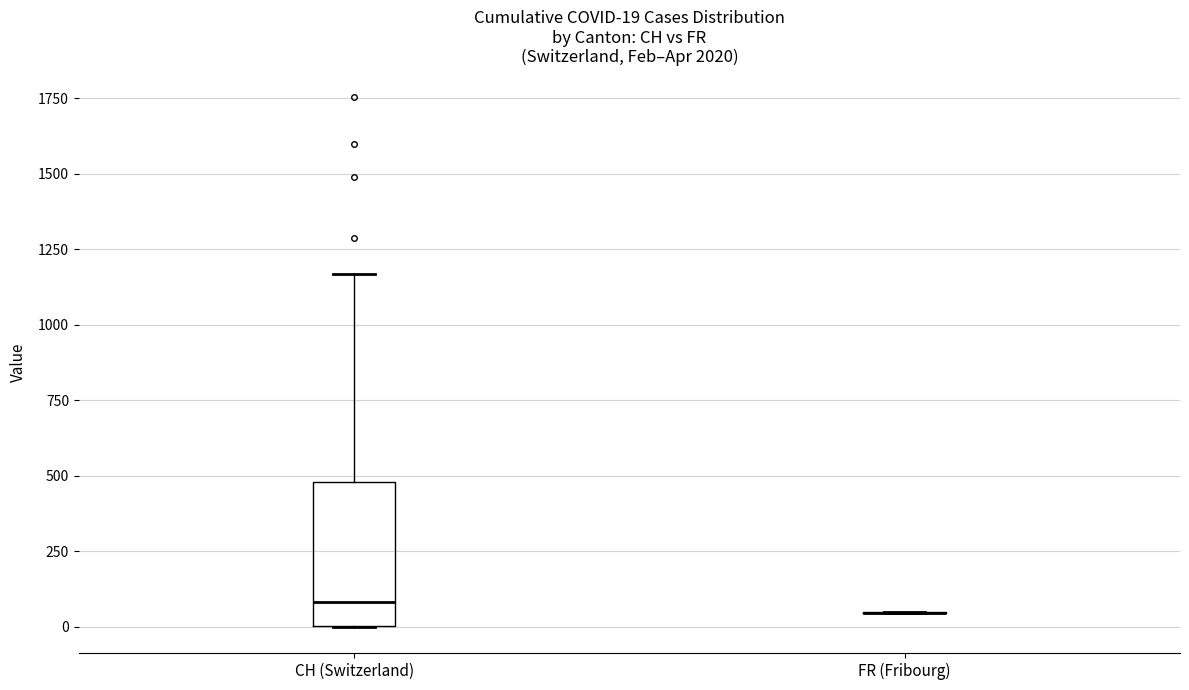

Comparing the boxes themselves (not the whiskers), which one is the tallest?

CH (Switzerland)